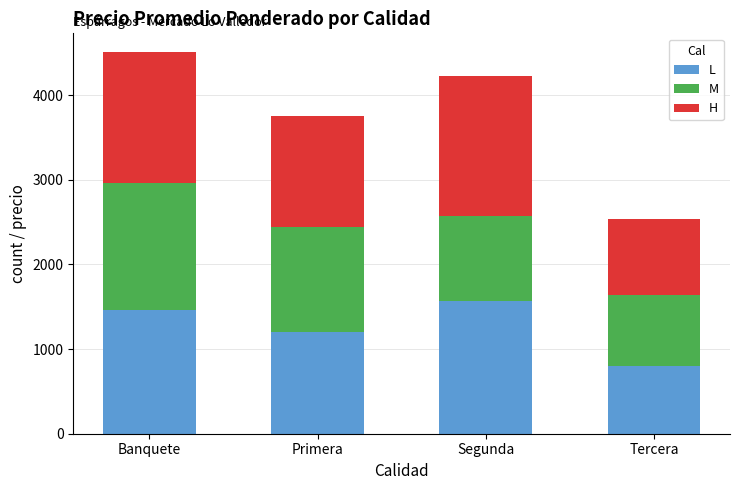

What is the difference between the second highest and minimum values in the L series?

655.6